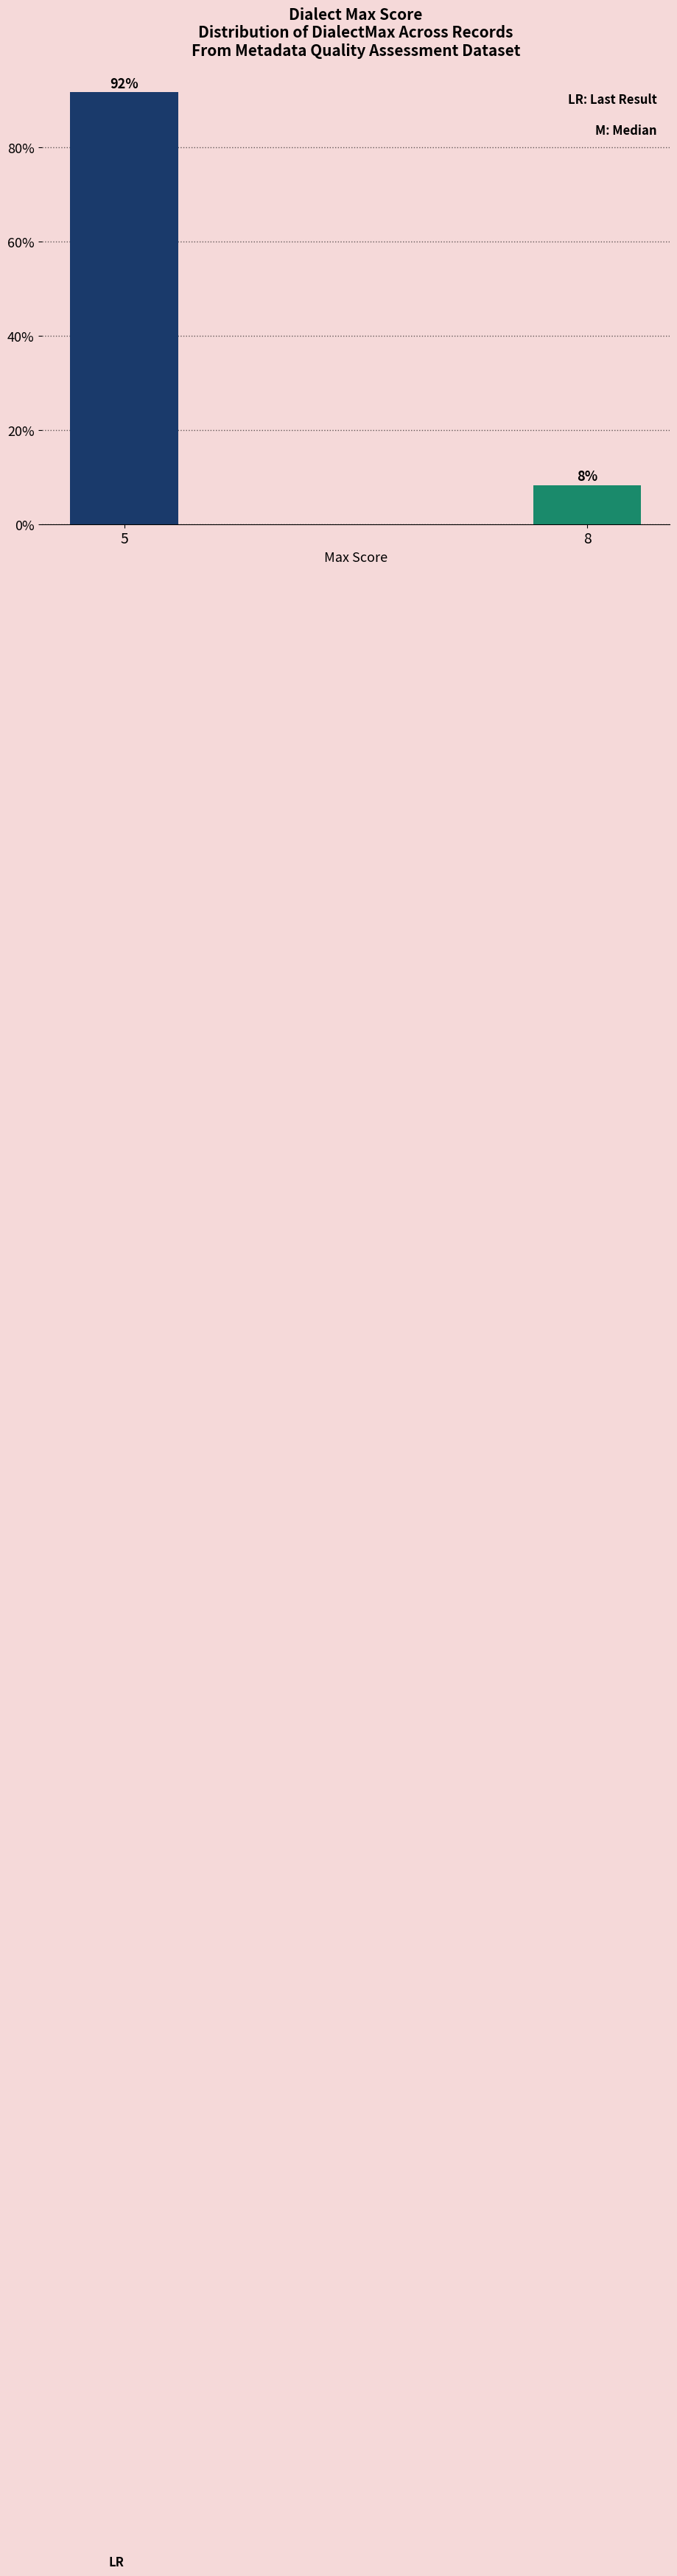

What is the smallest value displayed?

8.3